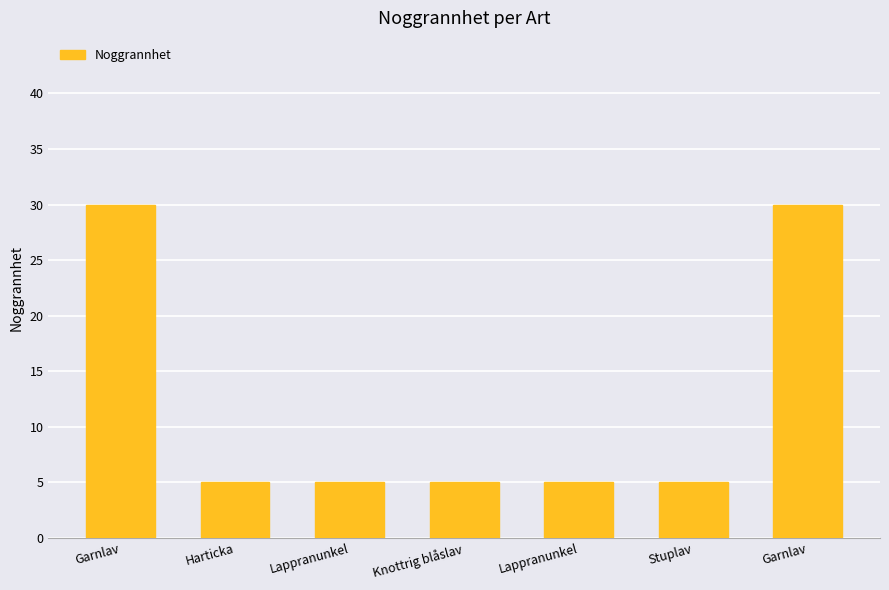

Are the bars horizontal?

No